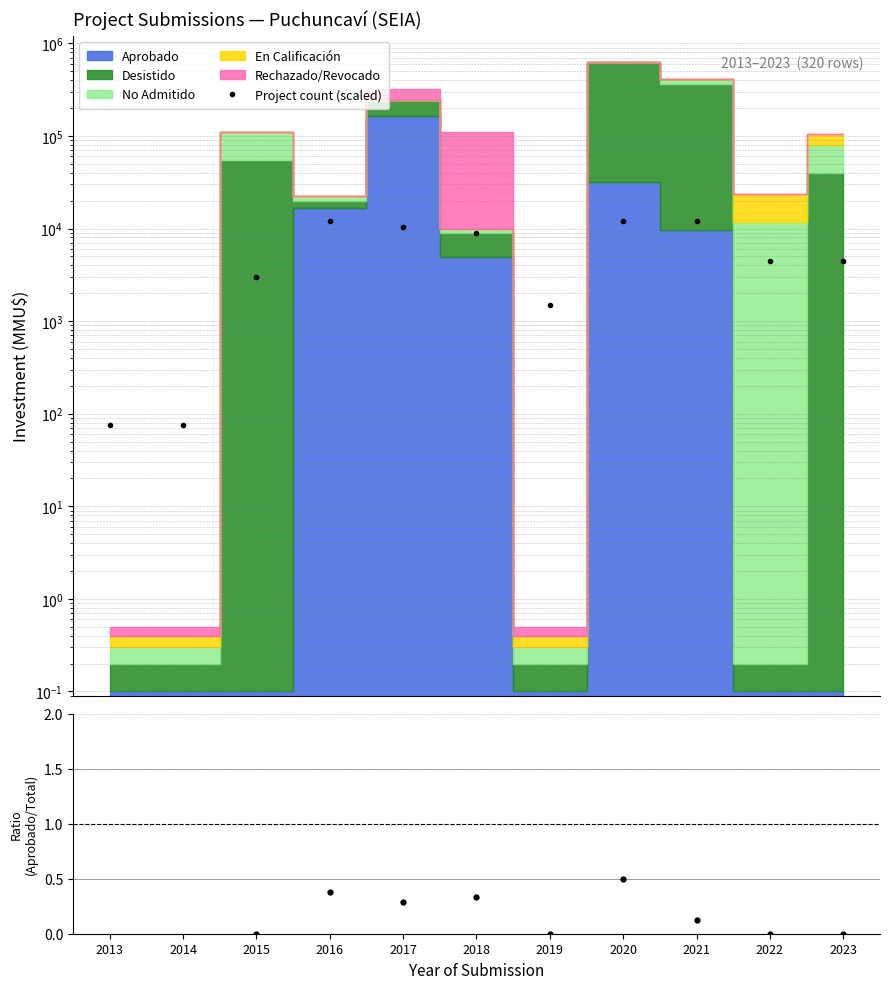

Is the value of Project count (scaled) at 2021 greater than the value of Aprobado / Total at 2022?

Yes